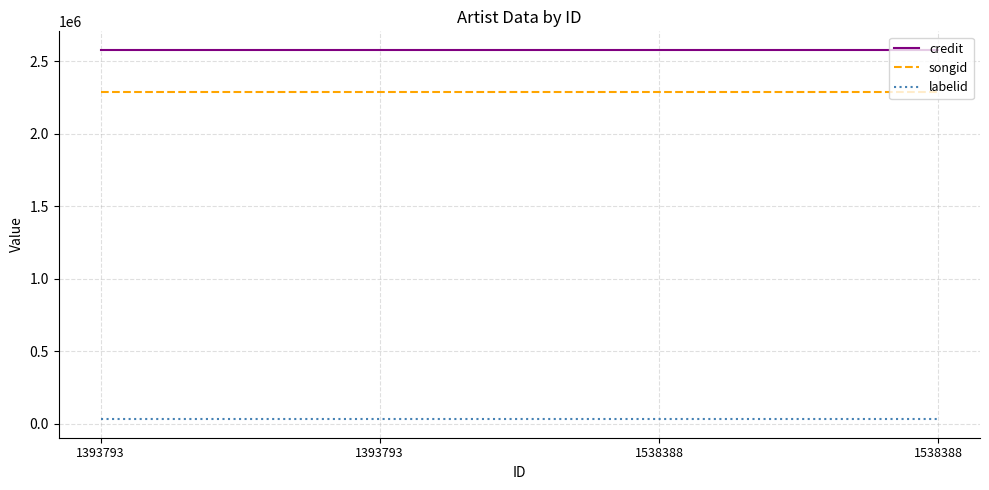

What is the value of the labelid point at the 1st from the left?

29678